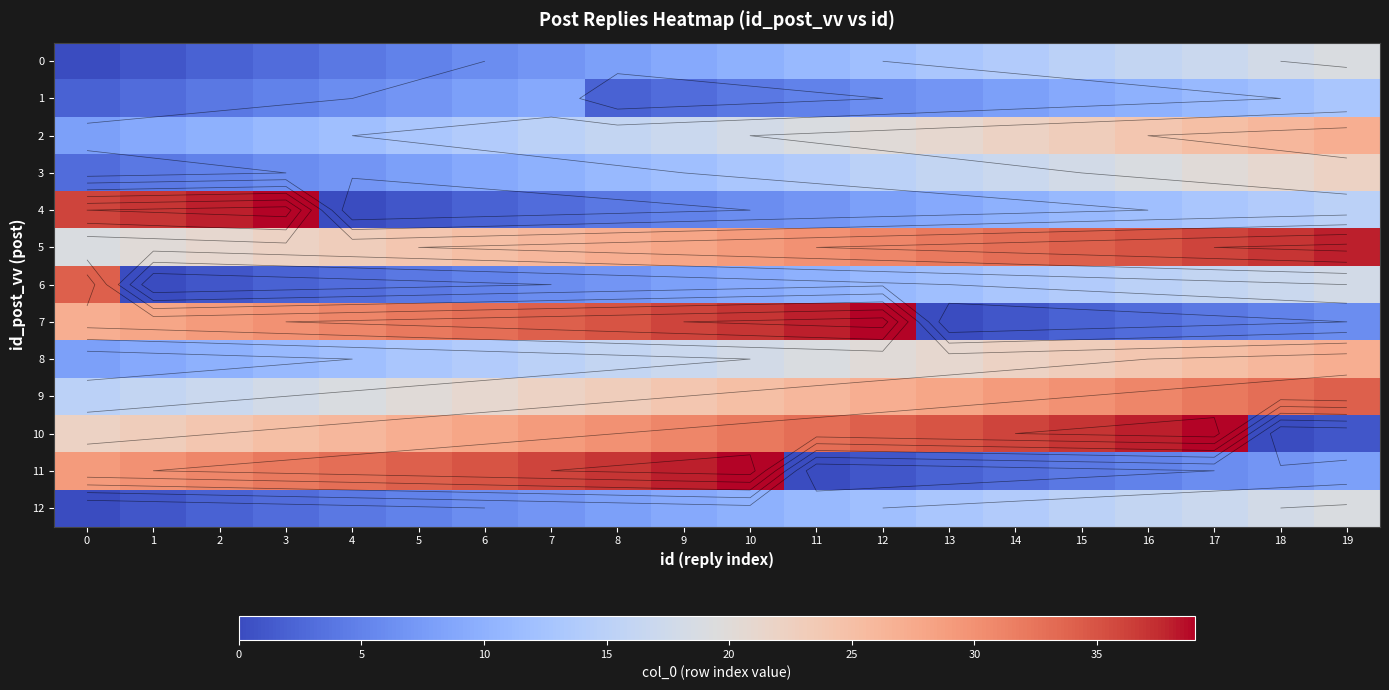

Where does the 3 series first go above 13?

11